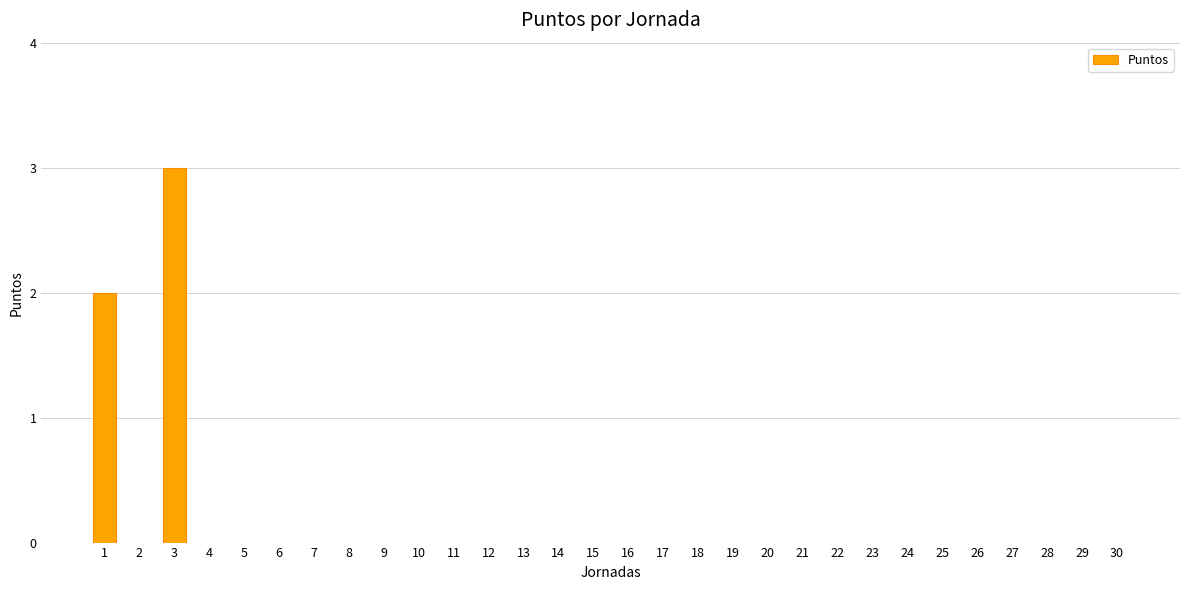

Which category has the highest value across all series?

3